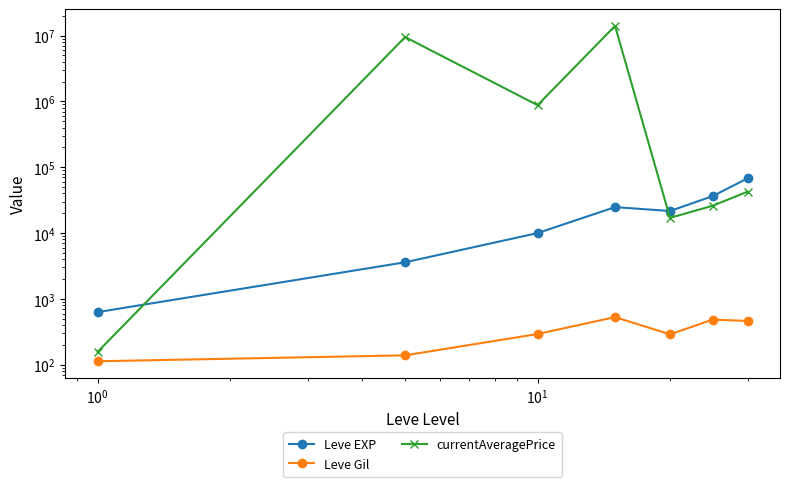

What is the difference between the maximum and minimum values in the Leve Gil series?

416.0